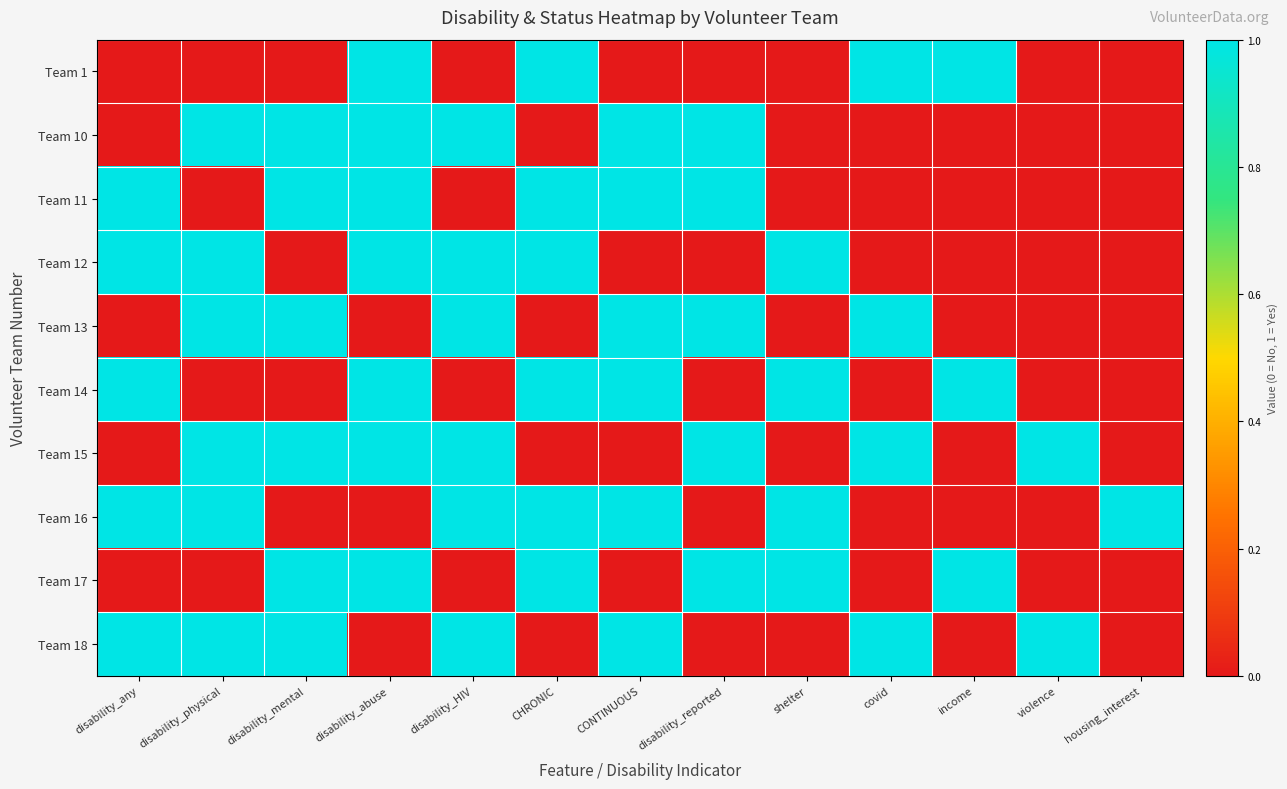

Rank the series by their maximum value, from lowest to highest.

Team 1, Team 10, Team 11, Team 12, Team 13, Team 14, Team 15, Team 16, Team 17, Team 18